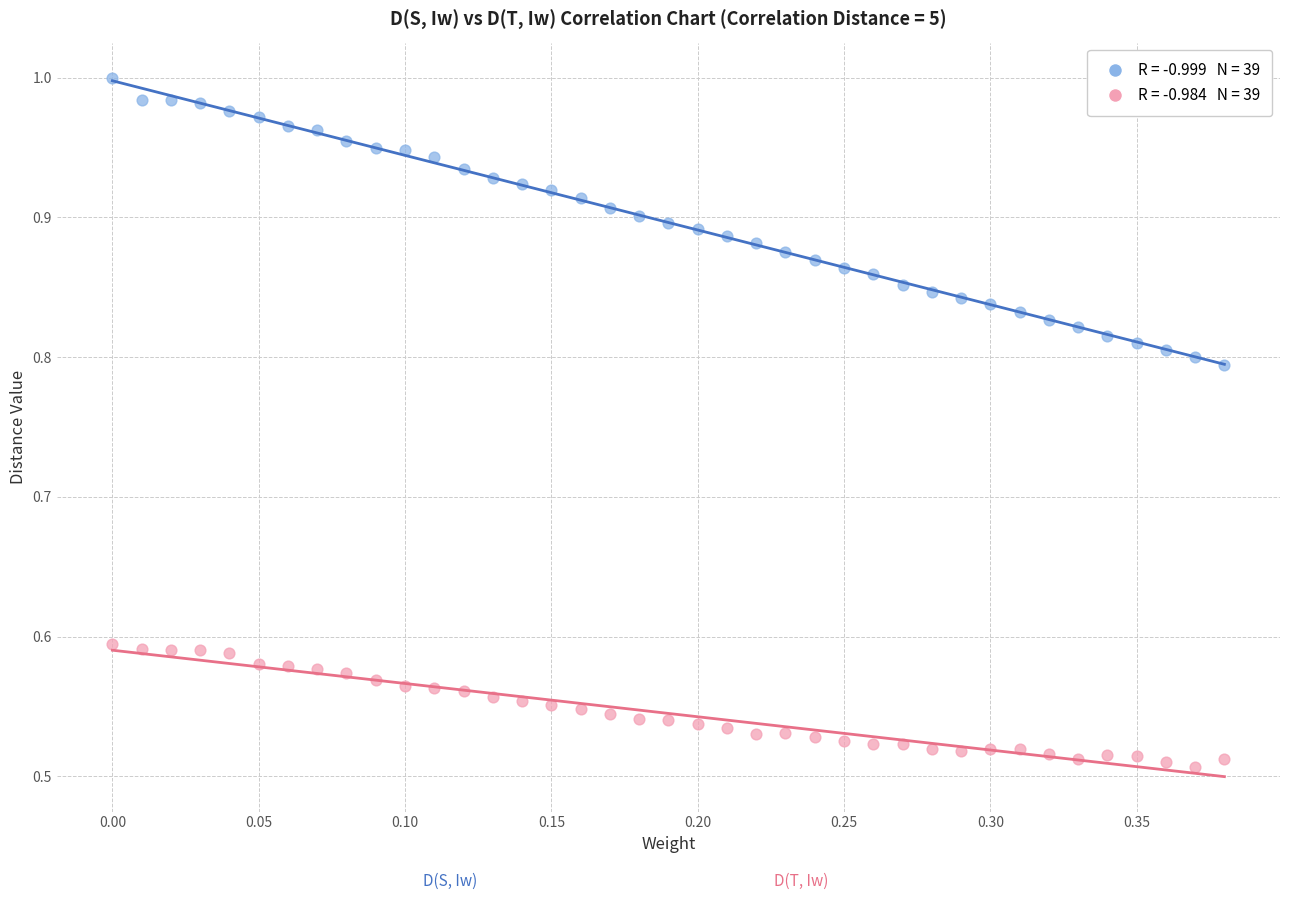

Across all data points, what is the range of X values (max minus min)?

0.4